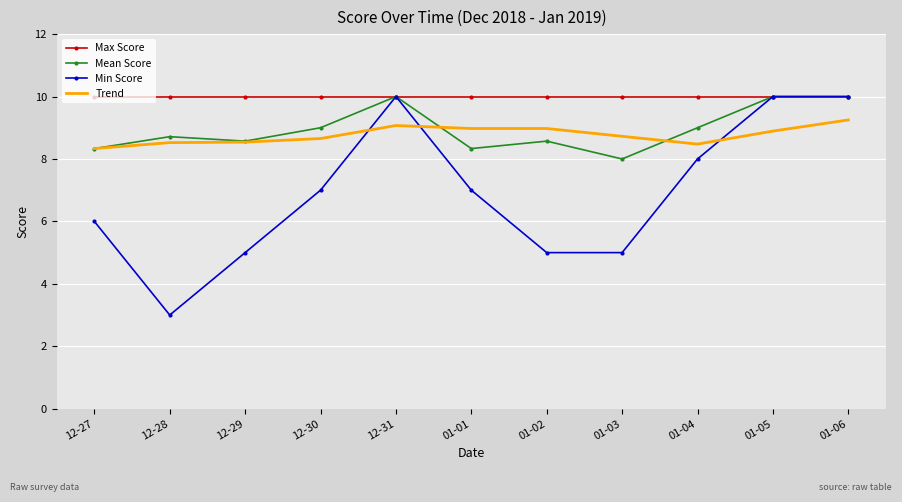

What is the sum of the Max Score values at 01-03 and 12-31?

20.0